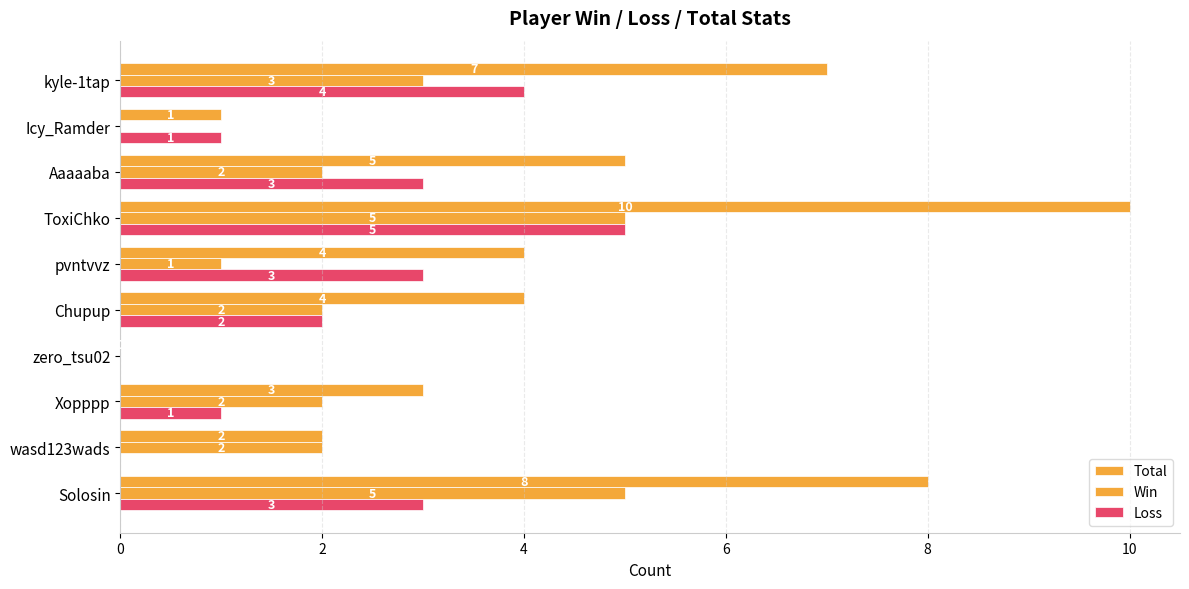

List the series in order of their peak value, lowest first.

Win, Loss, Total